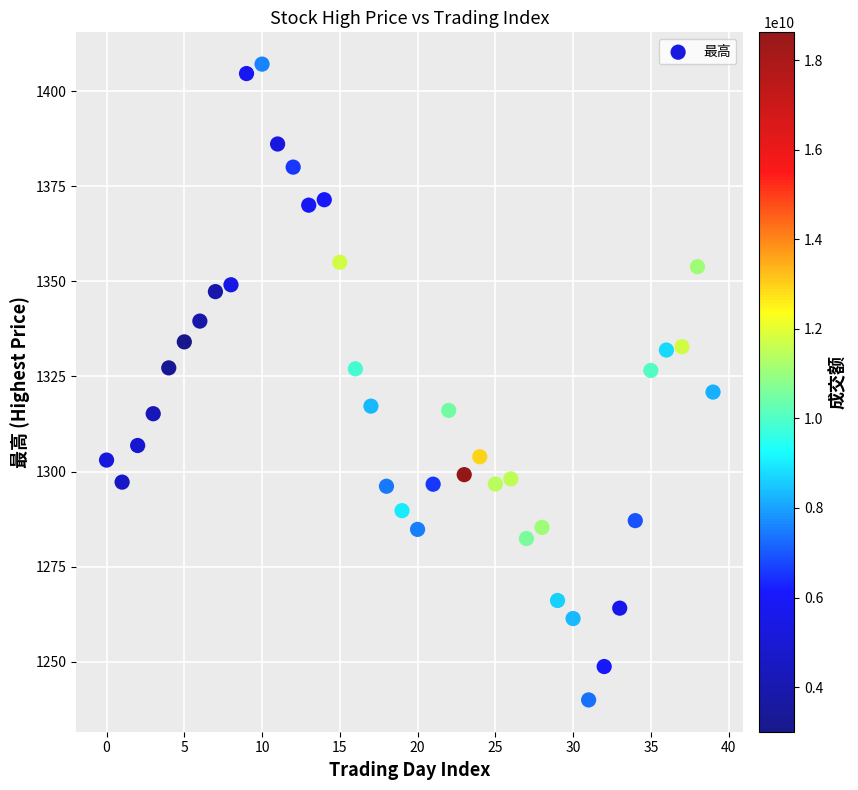

What is the range of Y values (max minus min)?

167.2